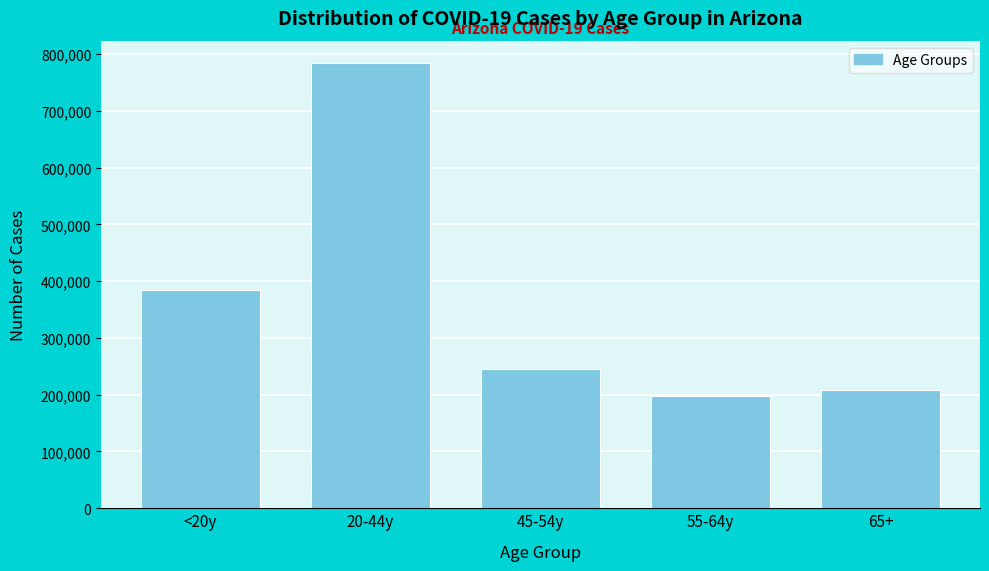

Reading left to right, list all the values displayed in this chart.

<20y=383539	20-44y=784299	45-54y=245207	55-64y=197920	65+=208481